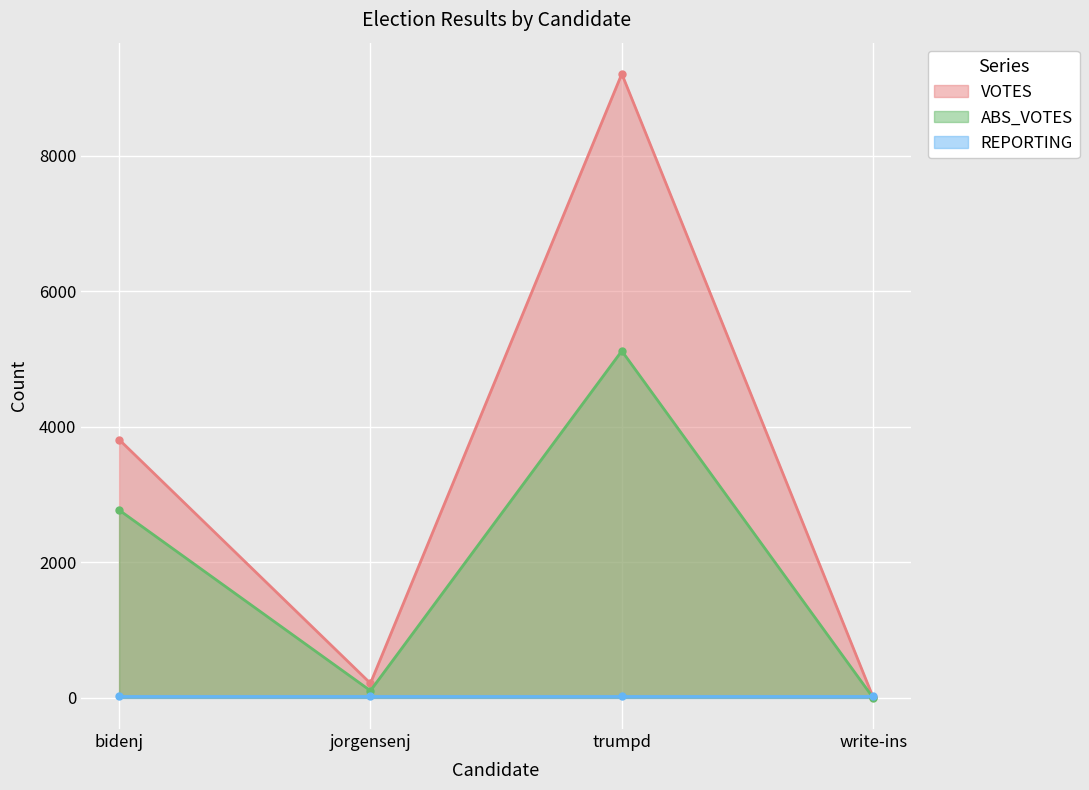

Which category has the highest value across all series?

trumpd